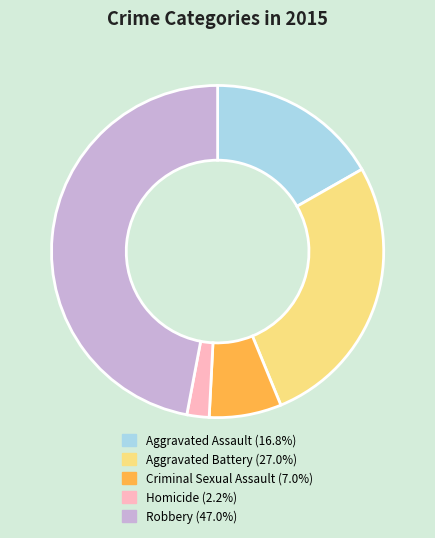

Rank the categories by value from lowest to highest.

Homicide, Criminal Sexual Assault, Aggravated Assault, Aggravated Battery, Robbery